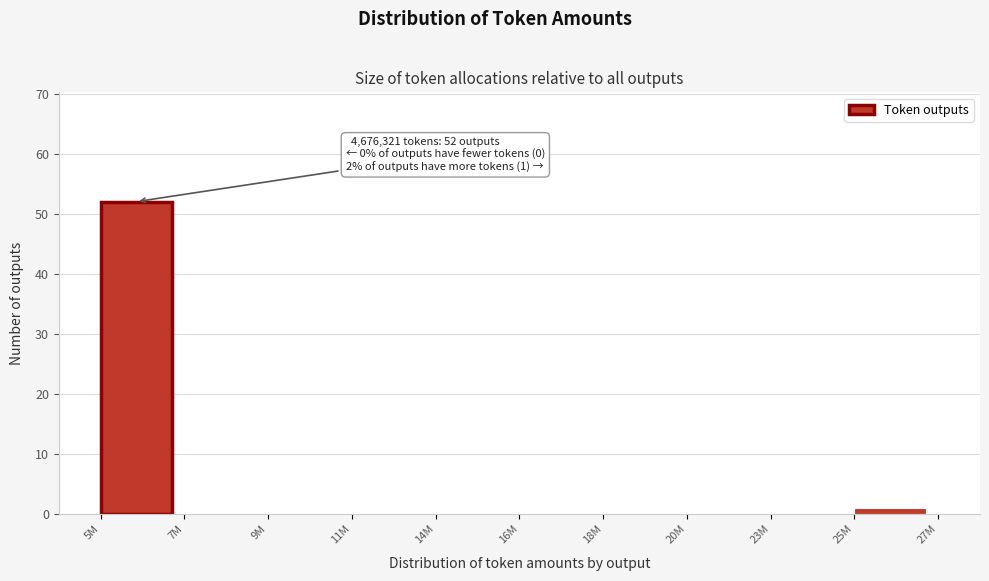

Reading right to left, transcribe all the data shown in this chart.

25M=1	23M=0	20M=0	18M=0	16M=0	14M=0	11M=0	9M=0	7M=0	5M=52